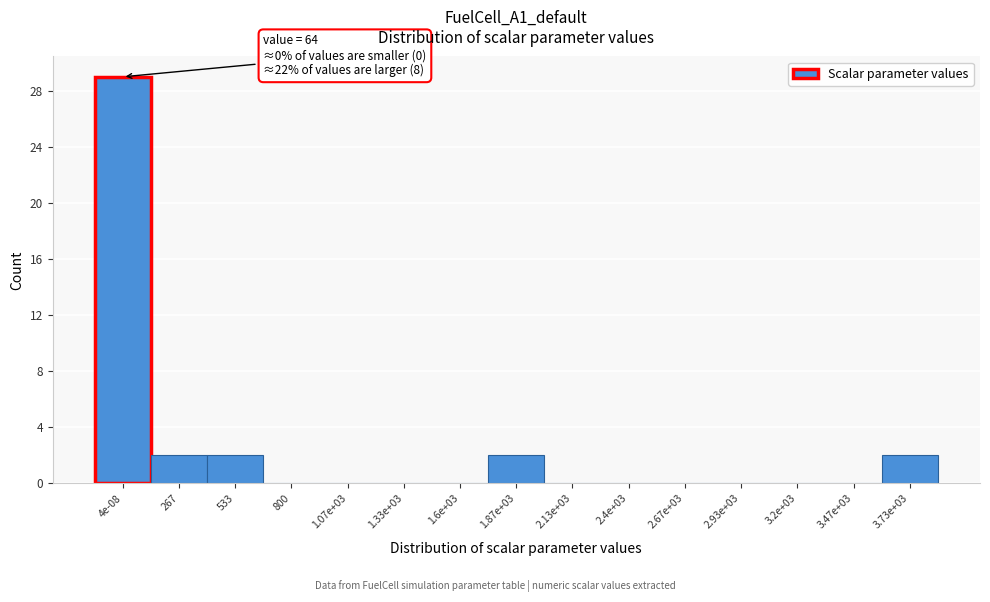

Reading left to right, transcribe all the data shown in this chart.

4e-08=29	267=2	533=2	800=0	1.07e+03=0	1.33e+03=0	1.6e+03=0	1.87e+03=2	2.13e+03=0	2.4e+03=0	2.67e+03=0	2.93e+03=0	3.2e+03=0	3.47e+03=0	3.73e+03=2